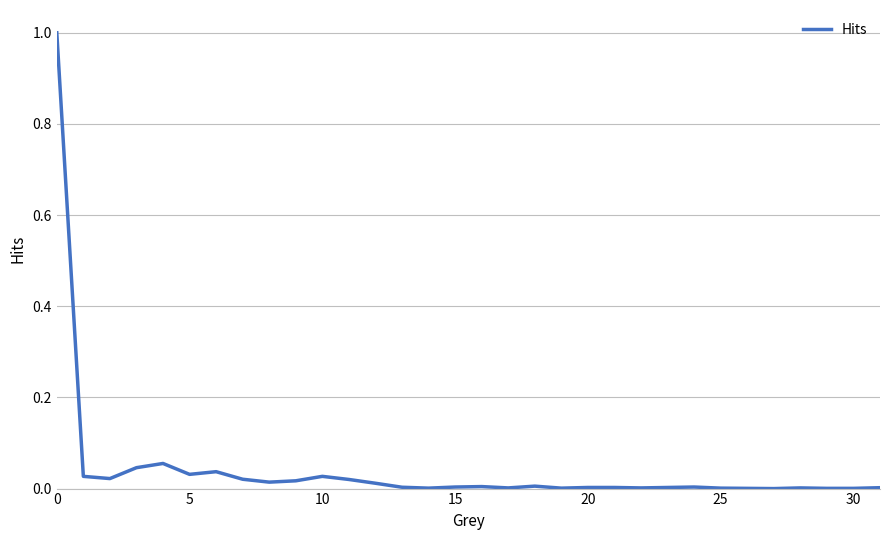

What is the difference between the maximum and minimum values?

1.0